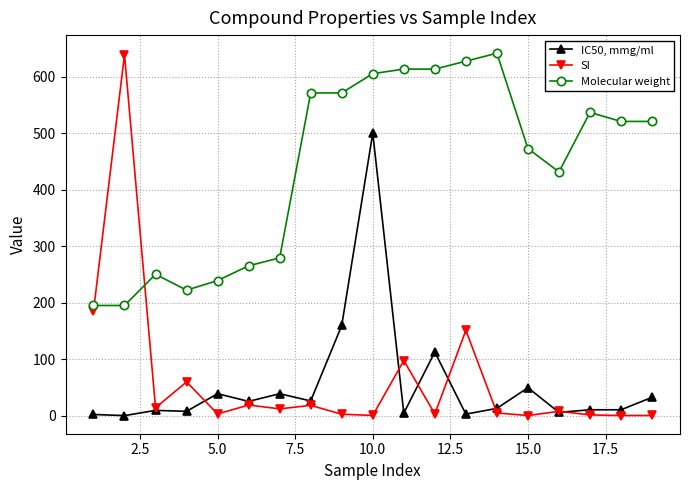

True or false: Molecular weight and IC50, mmg/ml cross at least once.

False